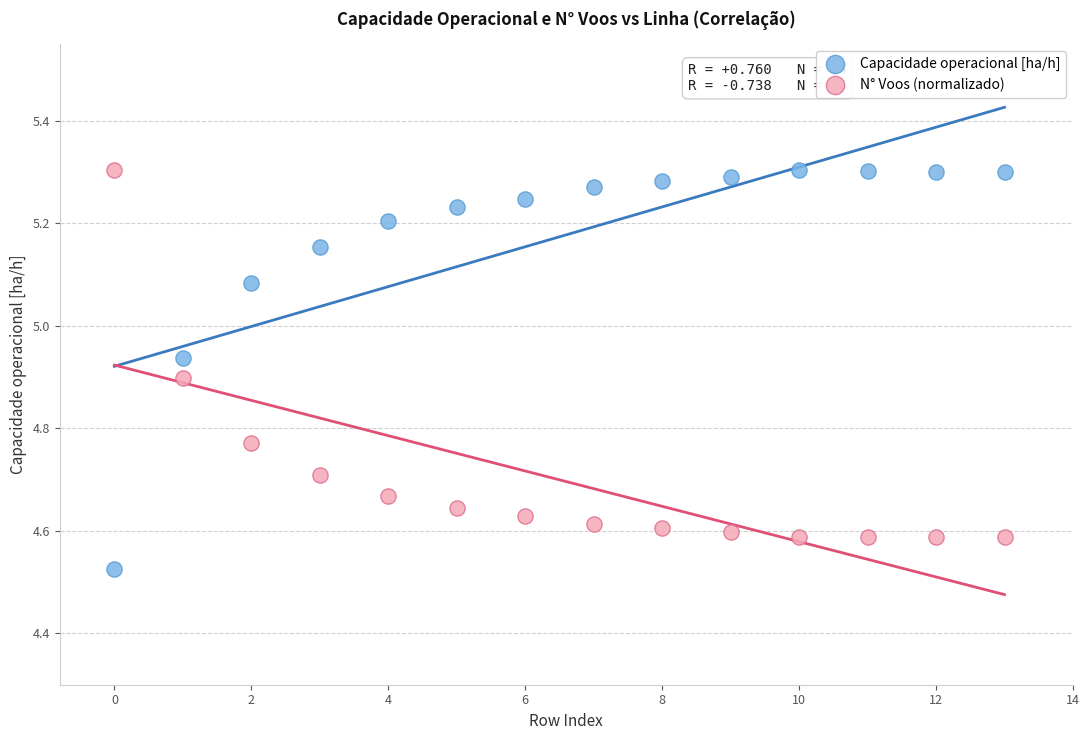

Which series contains the lowest Y value?

Capacidade operacional [ha/h]